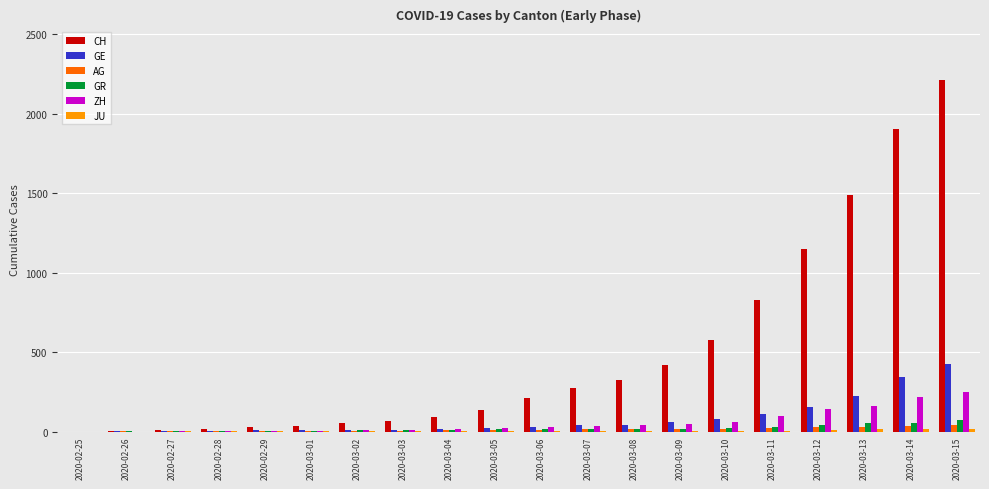

Between 2020-03-03 and 2020-03-14, which series saw the biggest shift?

CH